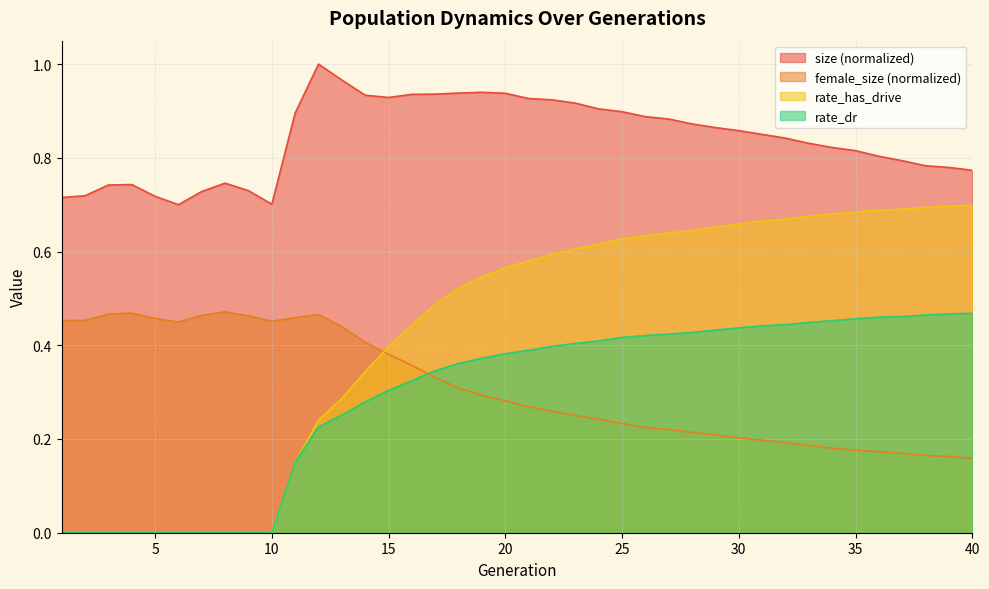

Does the chart display data point markers on the line(s)?

No